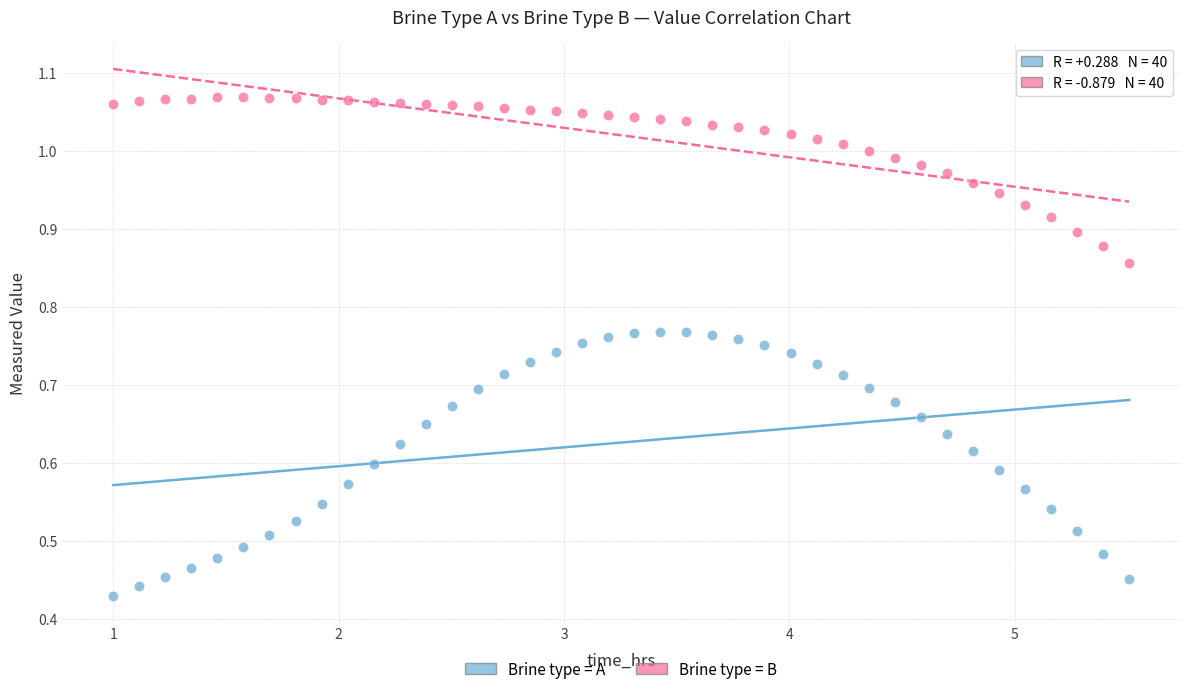

Which series reaches the maximum Y coordinate?

Brine type = B